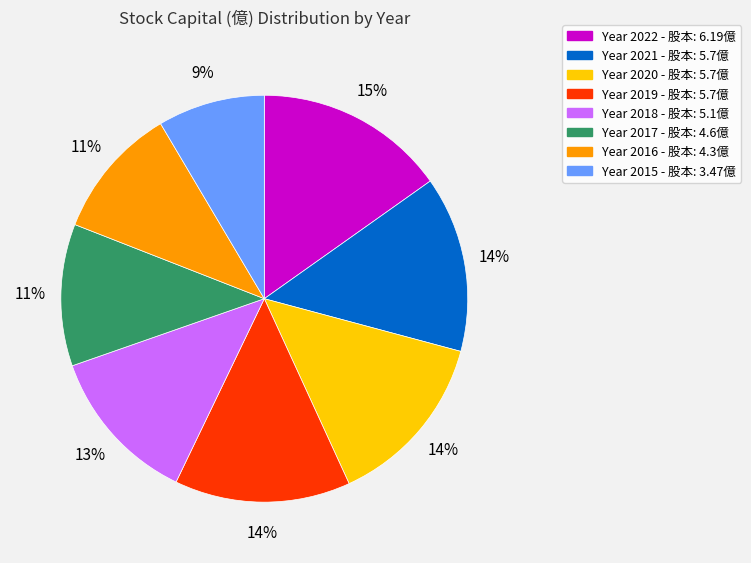

Is there a majority slice in this chart?

No